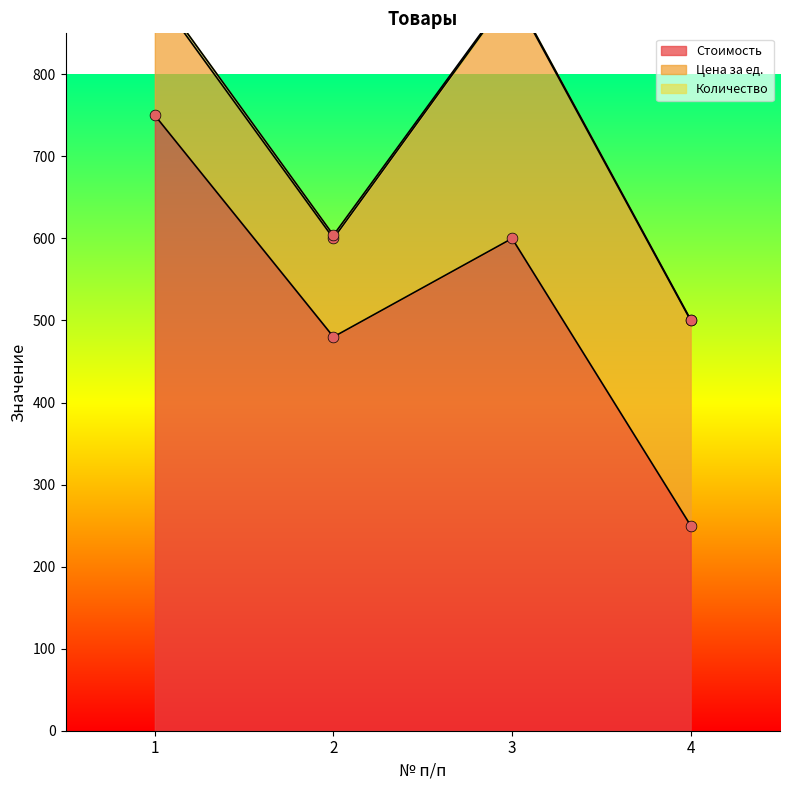

At which category is the sum across all series the highest?

1